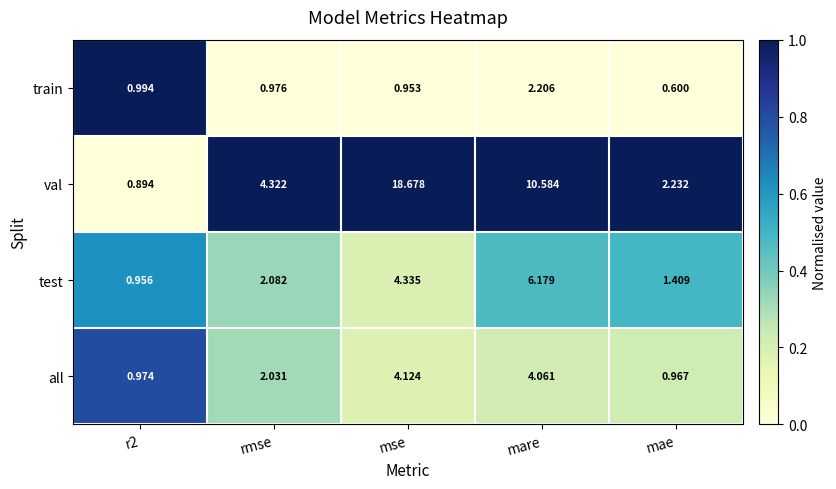

At mae, list the series in order from smallest to largest.

train, all, test, val